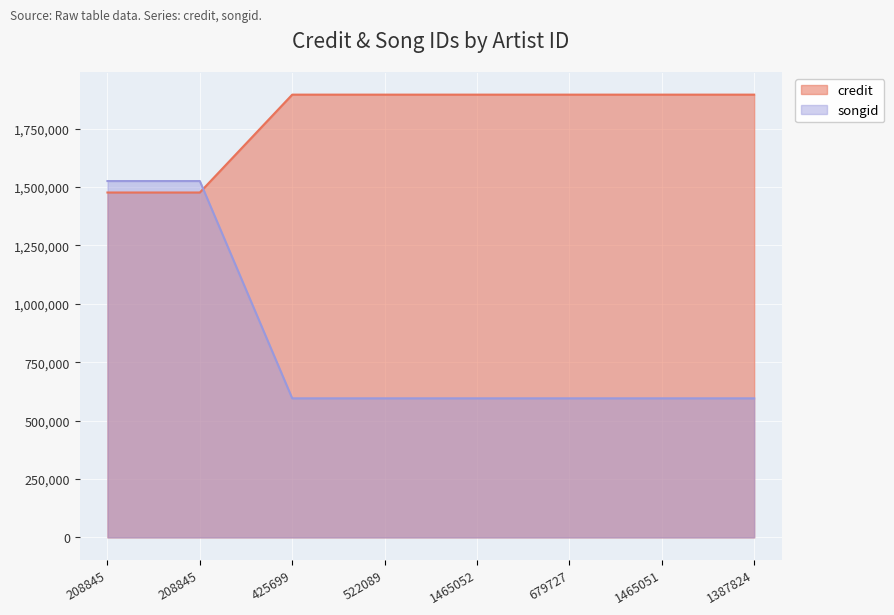

What is the difference between the second highest and minimum values in the songid series?

930161